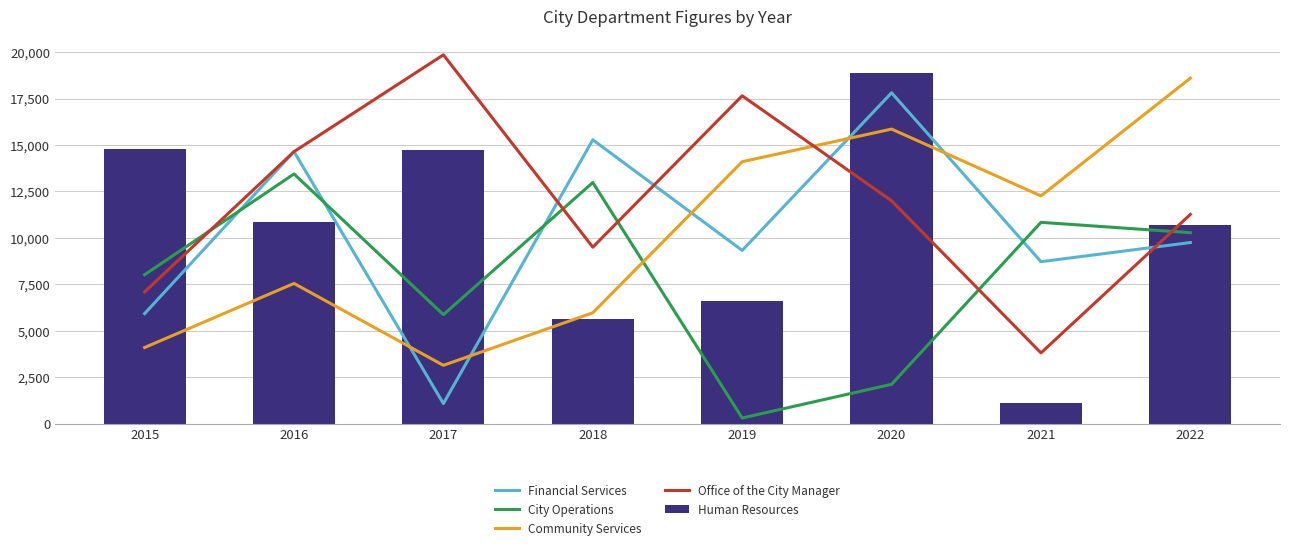

Read the Office of the City Manager value at 2016, to the nearest 50.

14650